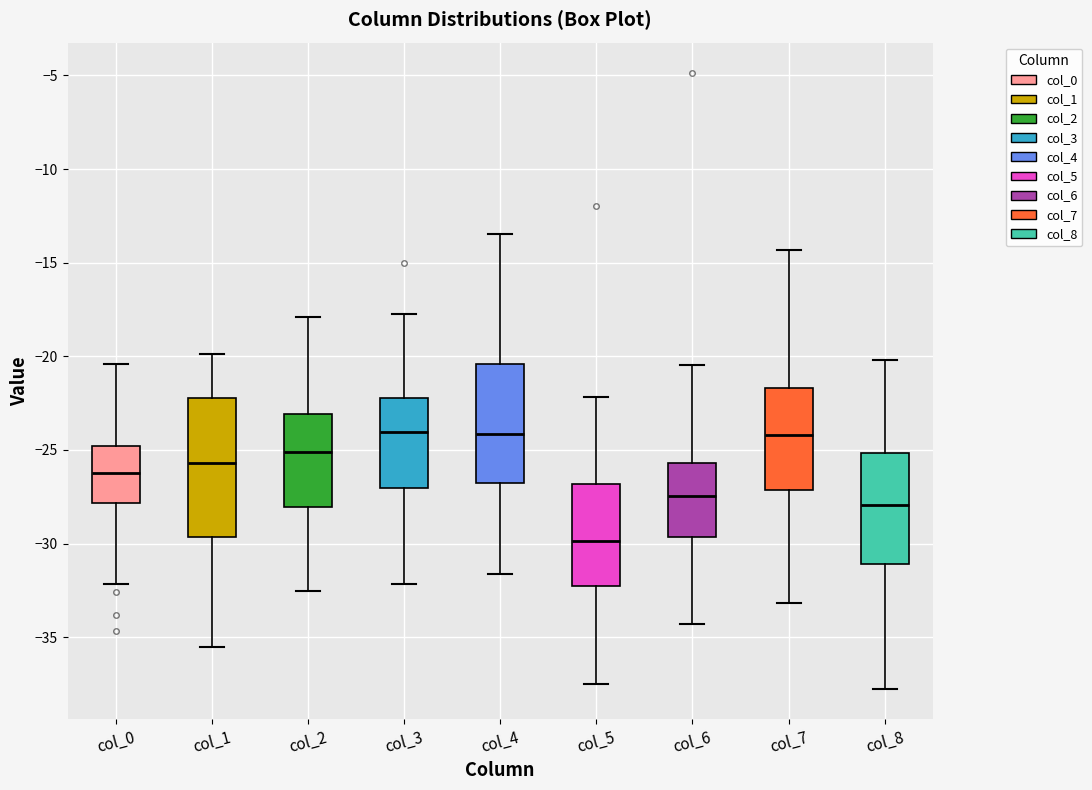

Comparing the boxes themselves (not the whiskers), which one is the tallest?

col_1